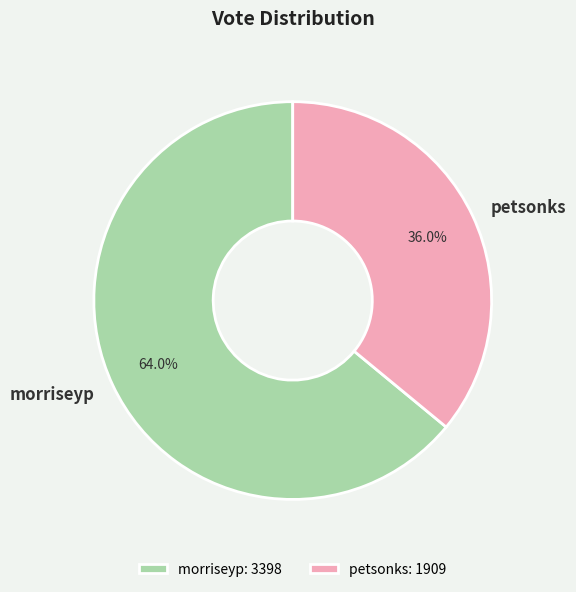

Is it true that morriseyp is 64% of the pie?

True